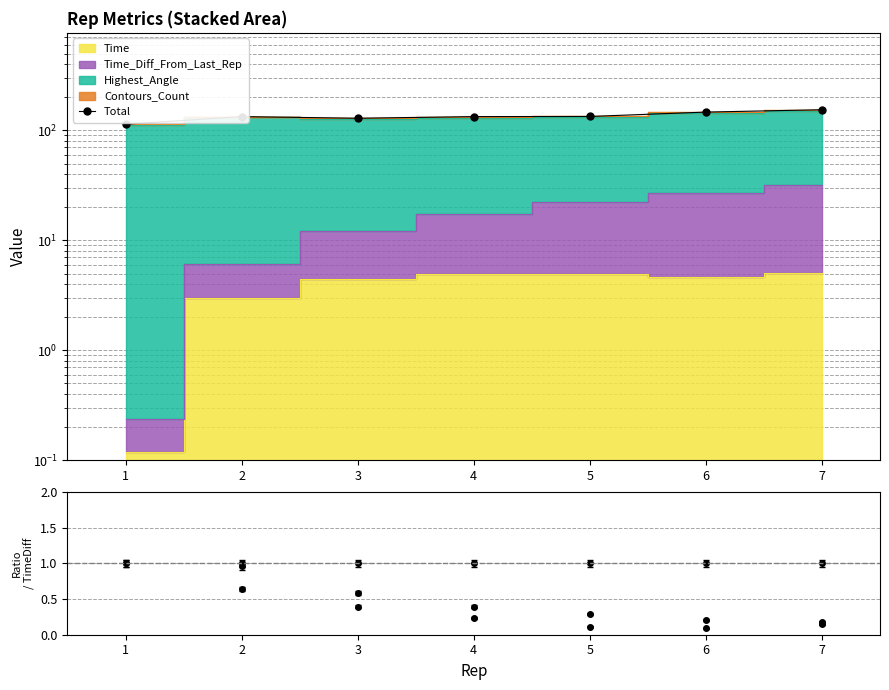

True or false: Total and Contours_Count cross at least once.

False